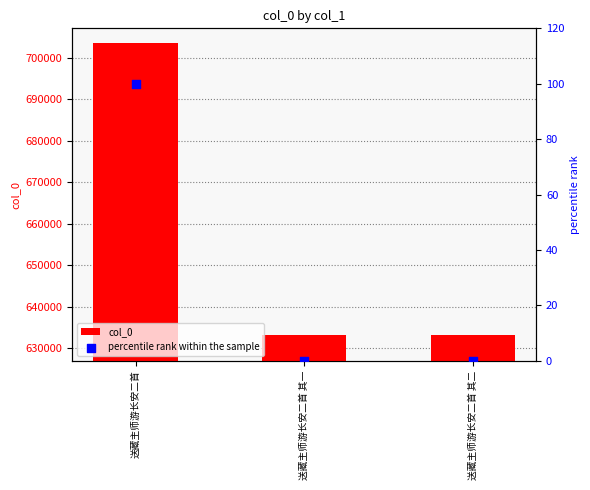

Which series contains the highest Y value?

col_0